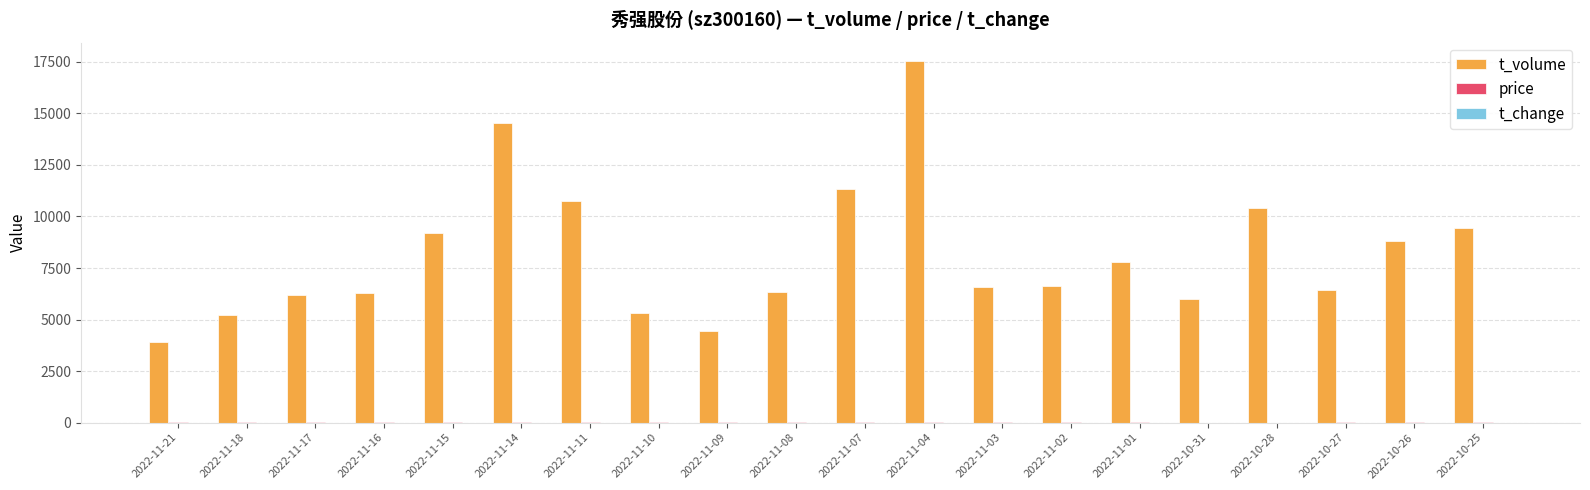

At which category is the sum across all series the highest?

2022-11-04